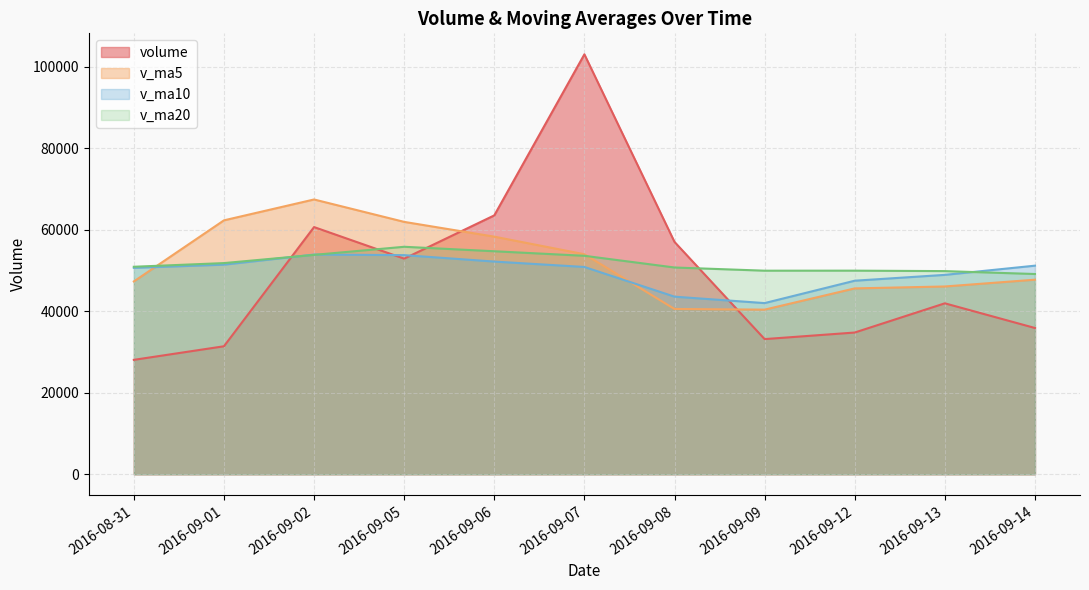

What is the sum of all v_ma10 values?

545955.1